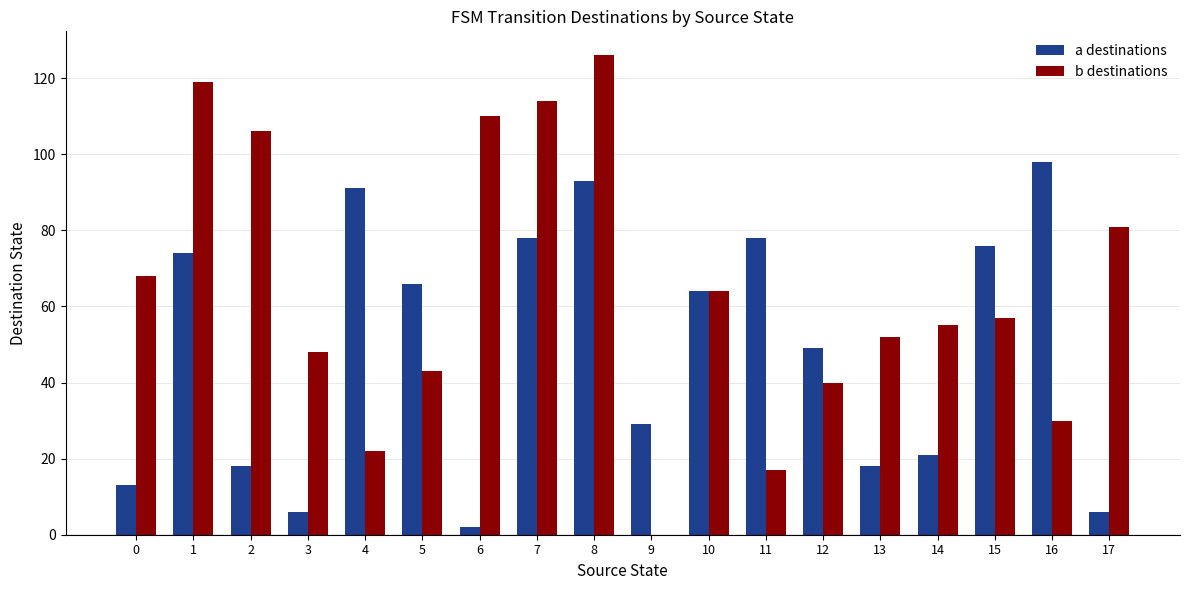

At which category is the sum across all series the highest?

8